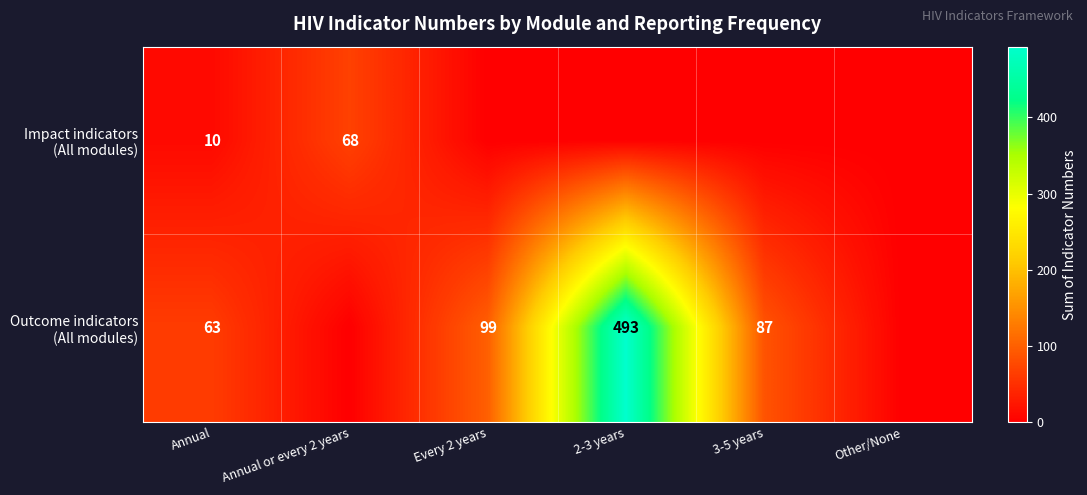

What is the difference between the maximum and minimum values in the Impact indicators (All modules) series?

68